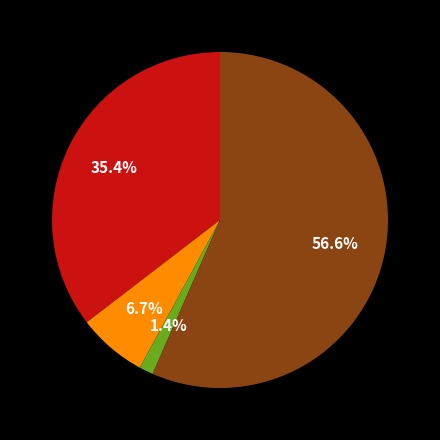

Does any single category account for the majority?

Yes